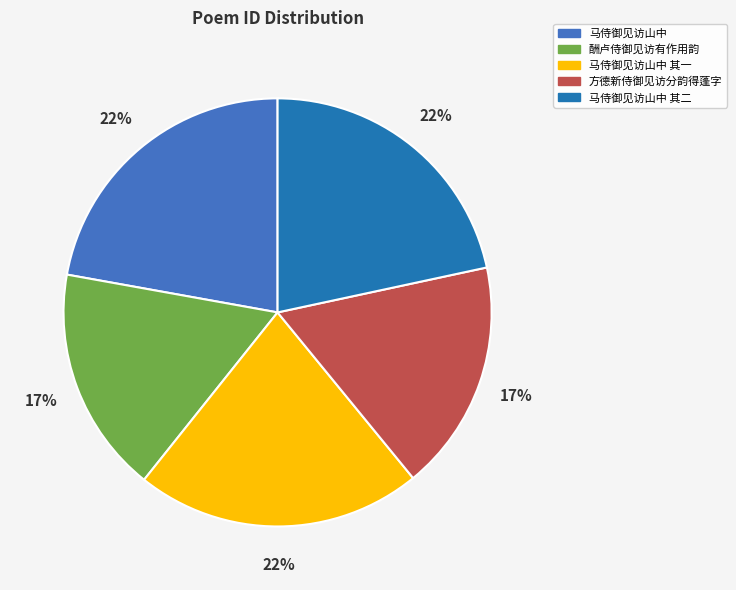

Is it true that 方德新侍御见访分韵得蓬字 is 4% of the pie?

False